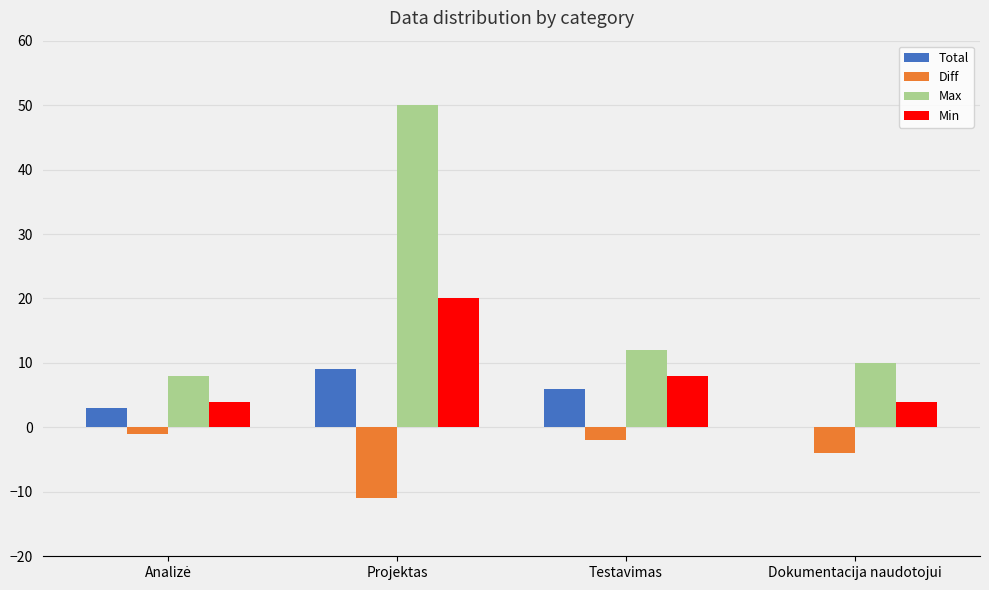

What is the total value across all series at Testavimas?

24